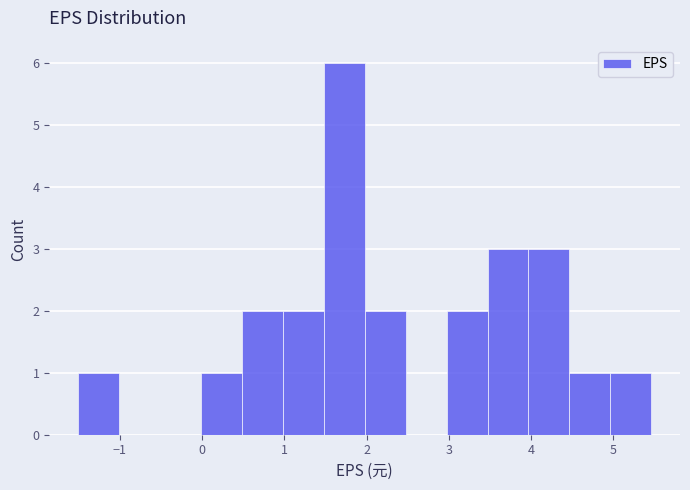

How tall is the bar that spans 5.0 to 5.5 on the x-axis? Neither the bar edges nor the heights are printed on the chart, so give them approximately, as read against the axes.

1